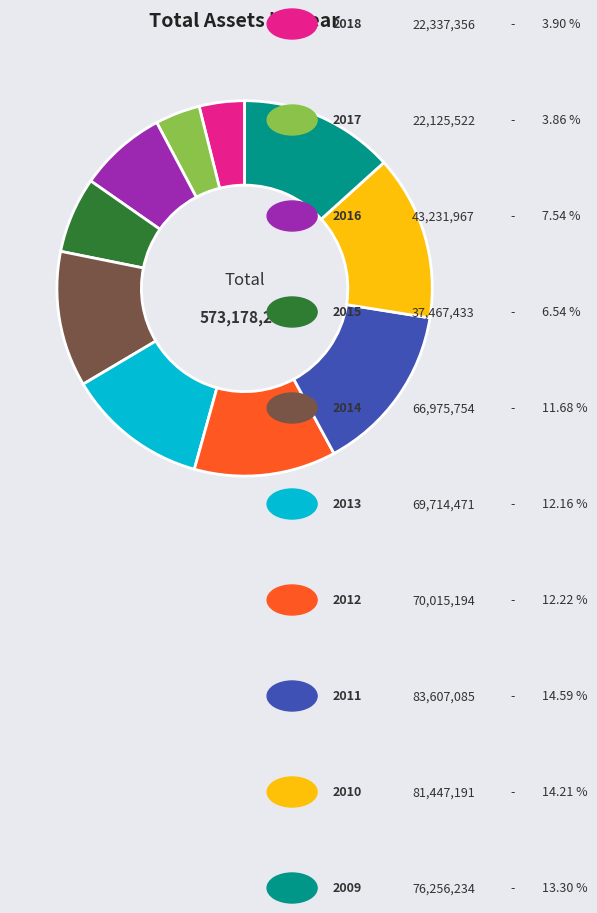

Does any single category account for the majority?

No